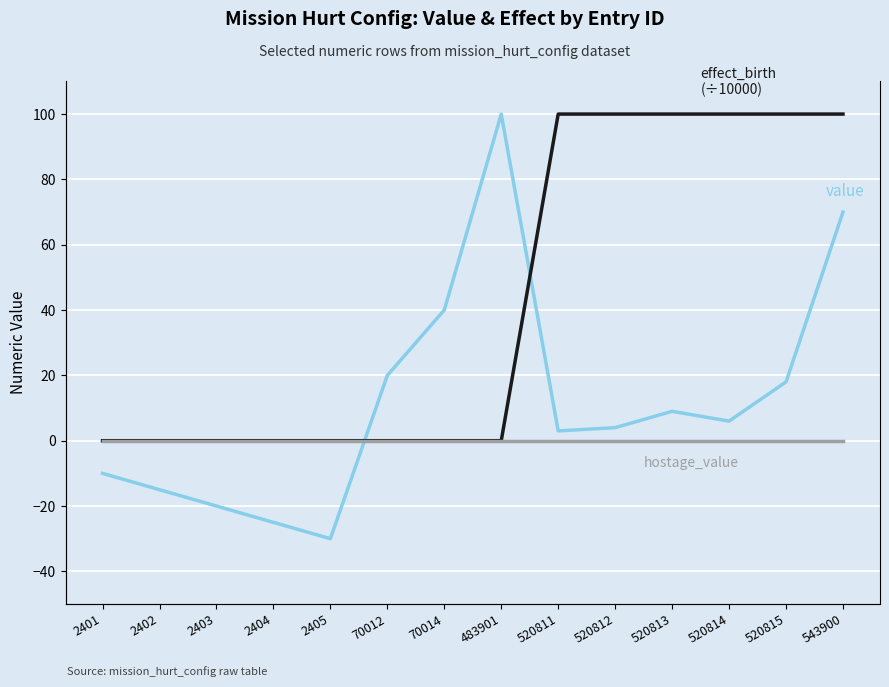

How many values in value are above zero?

9